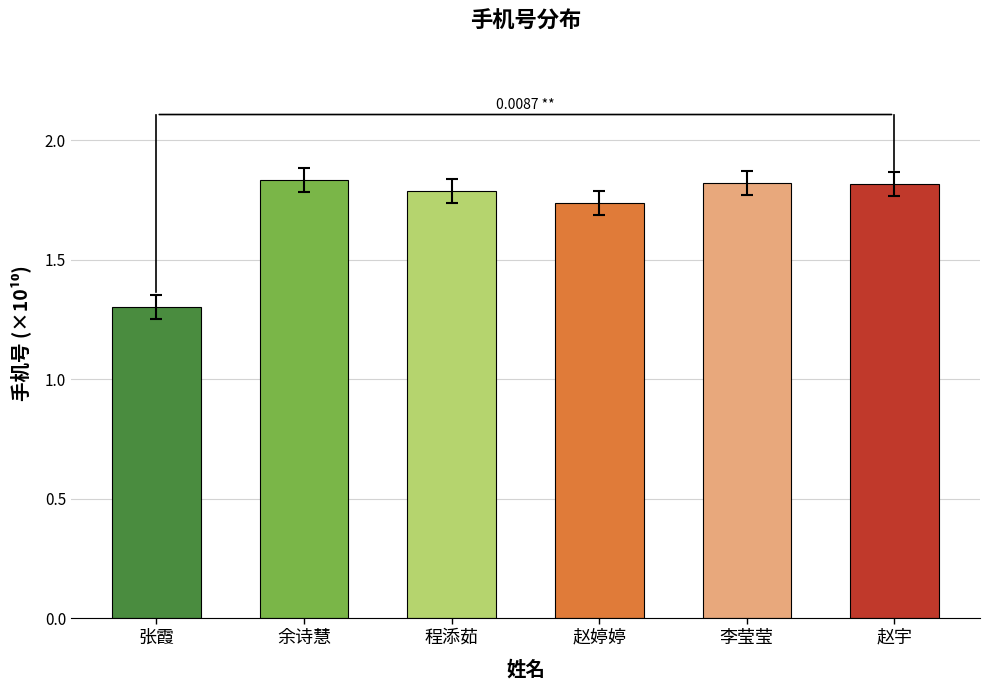

What is the sum of all values?

10.3